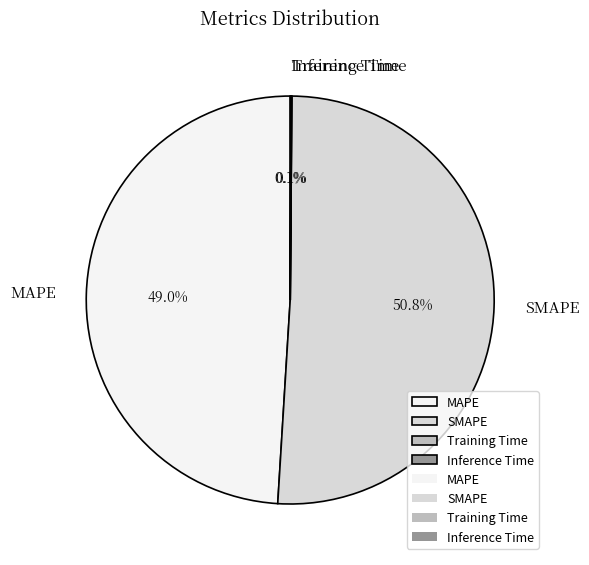

Is there a majority slice in this chart?

Yes